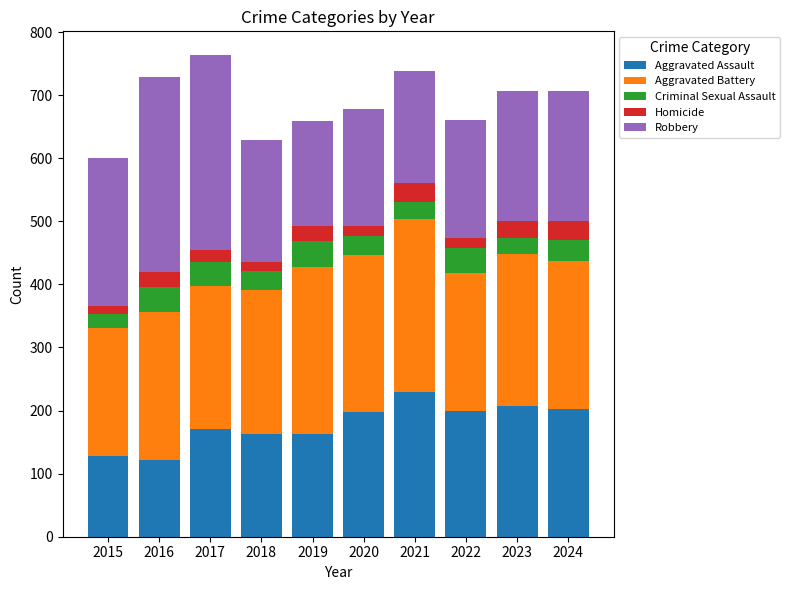

How many bars are there in total?

10